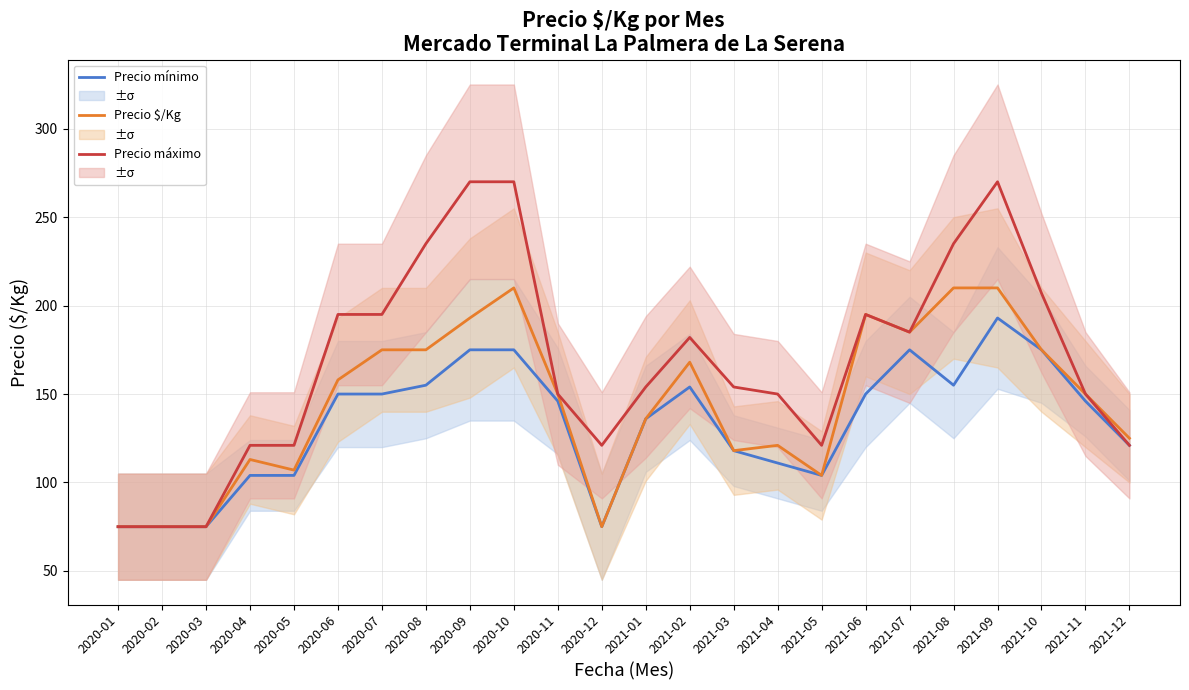

Where is the first local maximum for Precio $/Kg?

2020-04